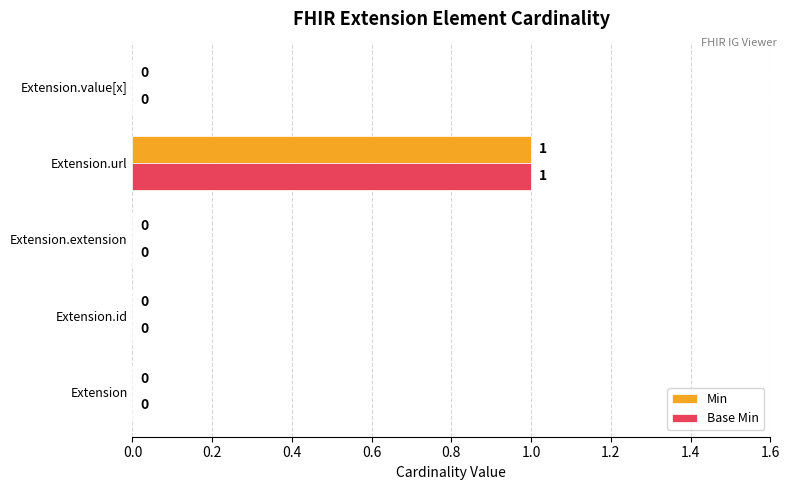

How many Base Min values are between 0 and 1?

5